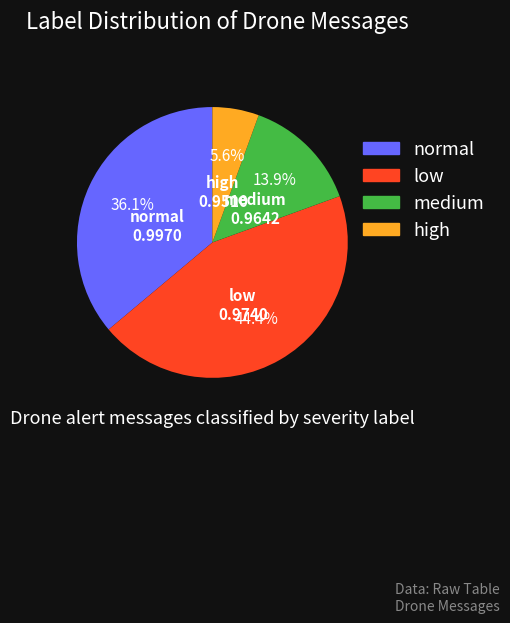

Which slice is the largest?

low